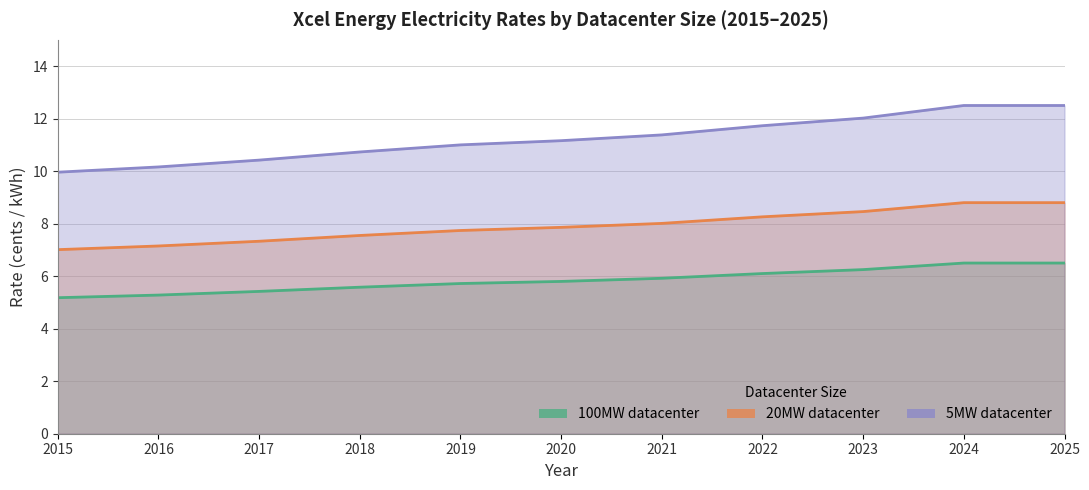

What is the sum of all 20MW values?

87.0